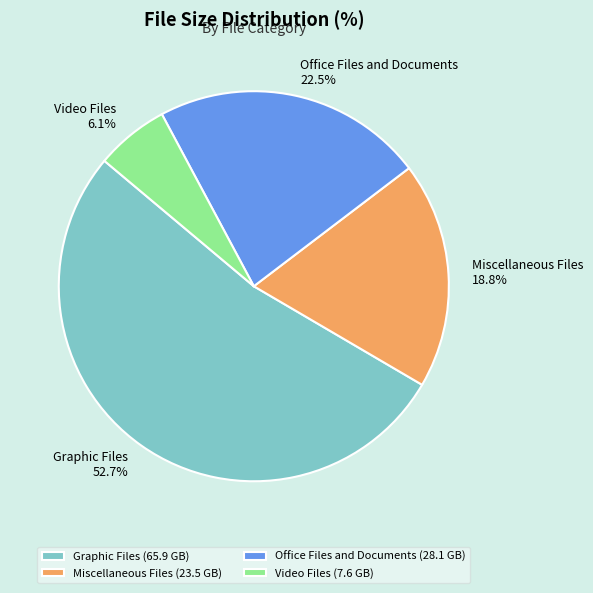

Do Video Files and Office Files and Documents together represent more than half of the pie?

No